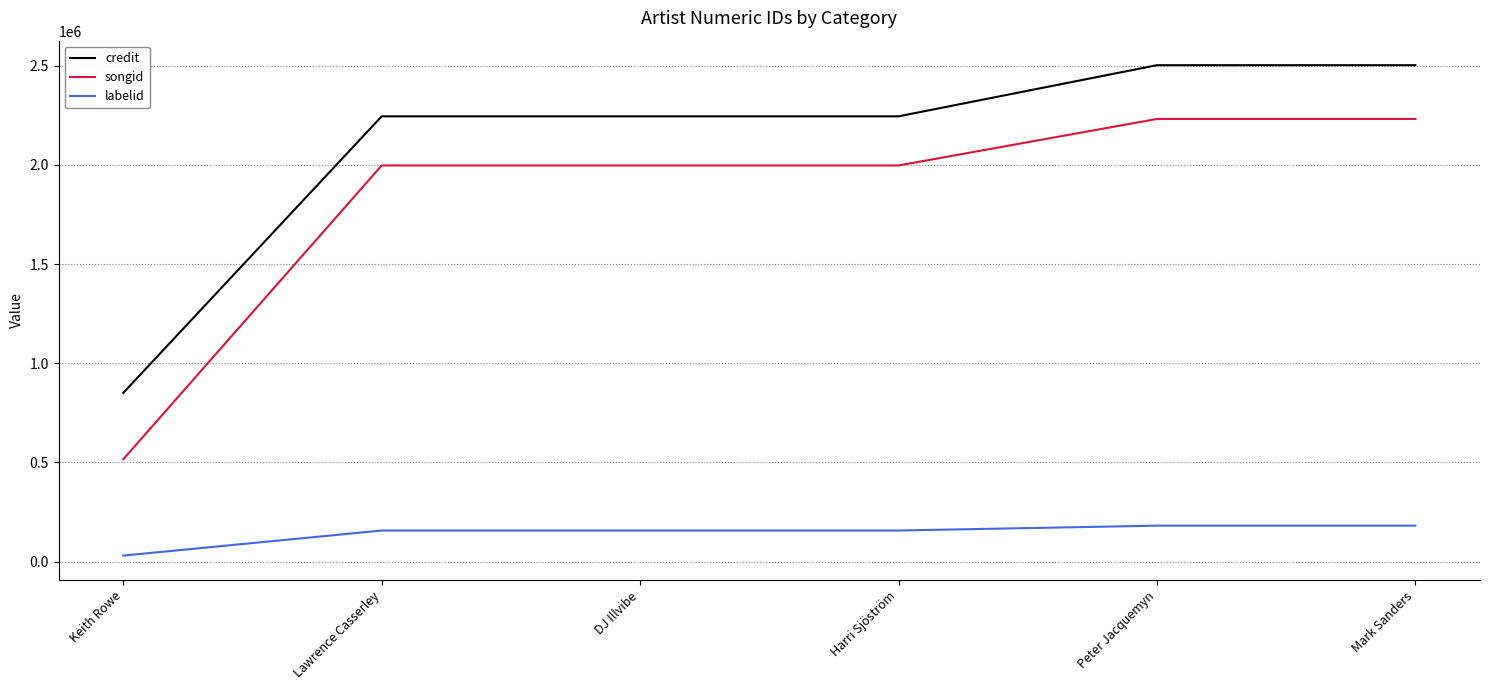

Is it true that credit equals 3806839 at Lawrence Casserley?

False